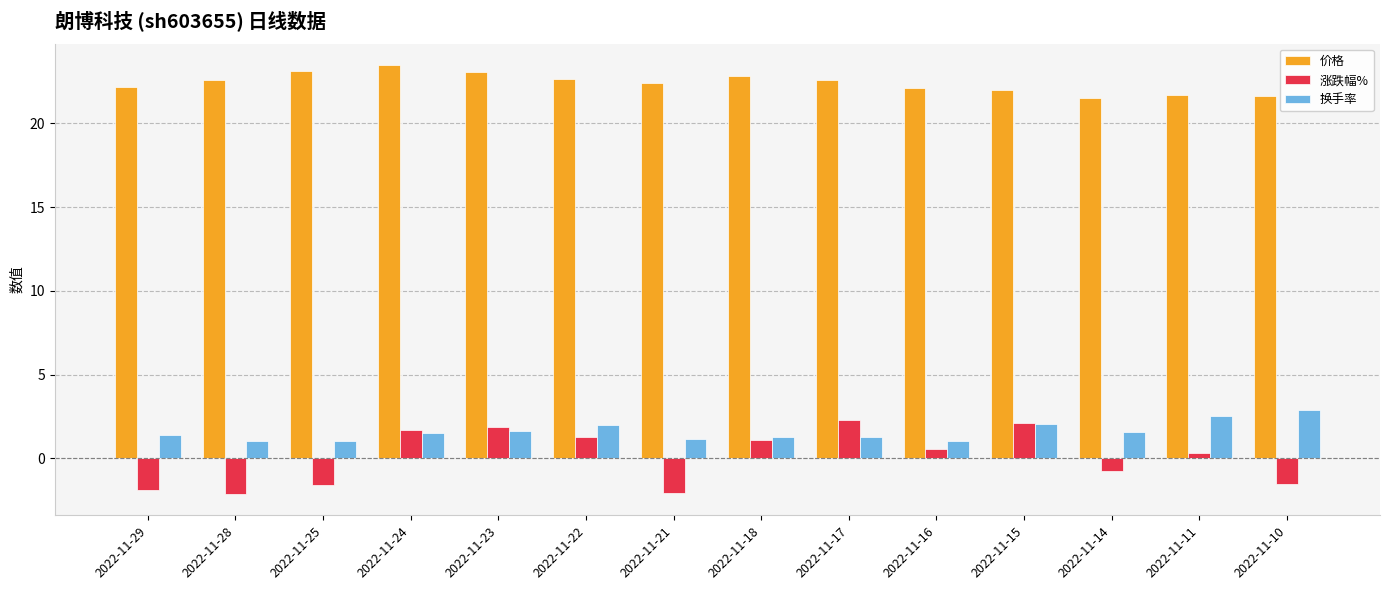

True or false: 换手率 has a value of 1.6 at 2022-11-23.

True